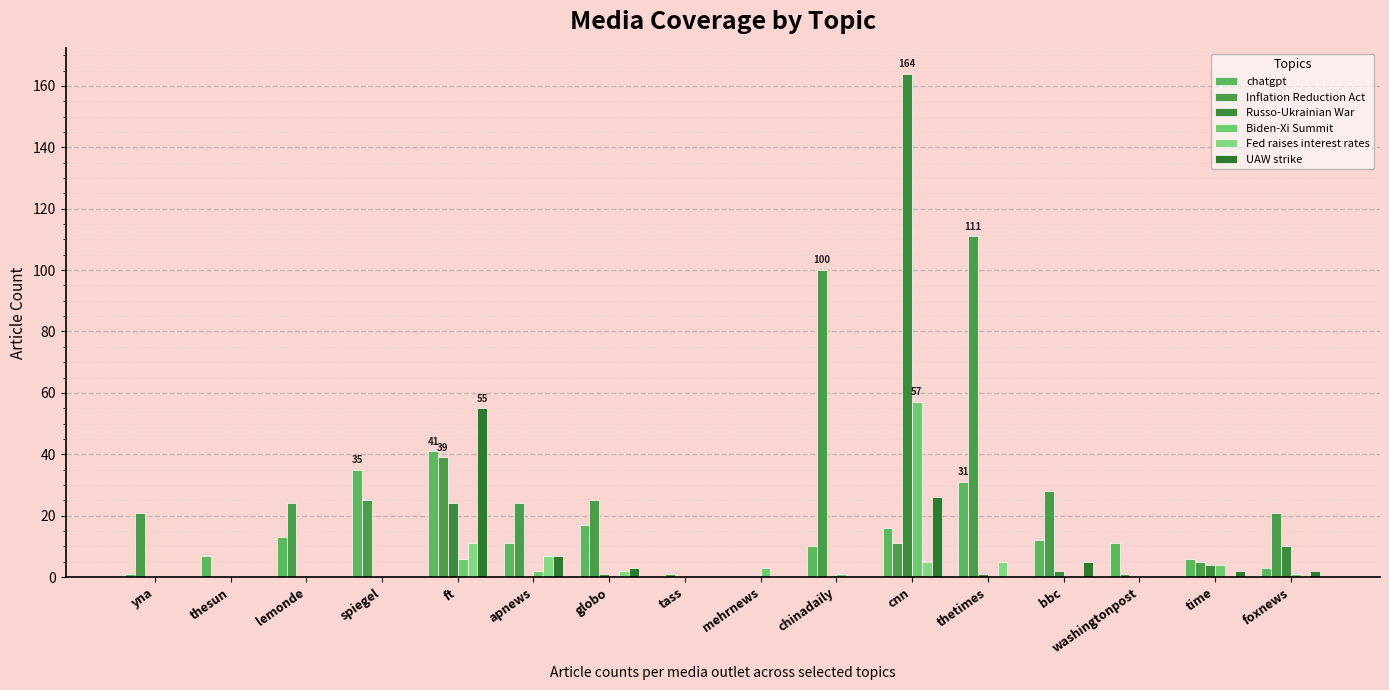

Which has a higher value, washingtonpost or tass?

washingtonpost